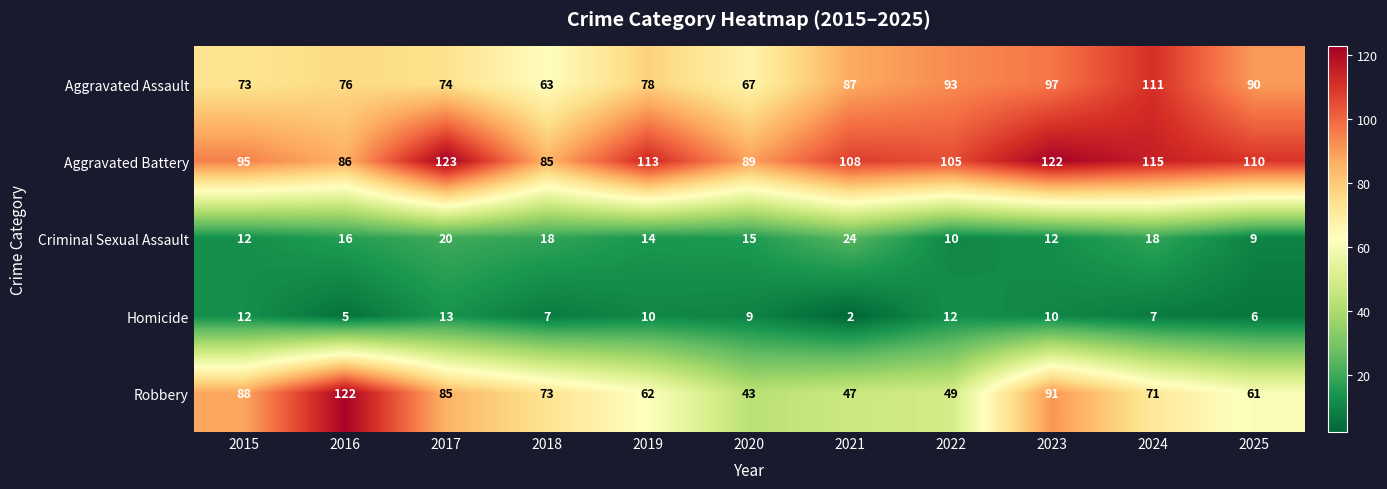

At which category is the sum across all series the highest?

2023